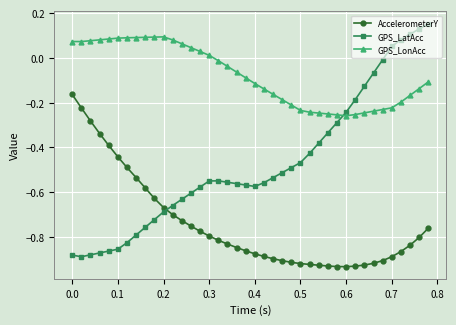

Rank the series by their maximum value, from highest to lowest.

GPS_LatAcc, GPS_LonAcc, AccelerometerY